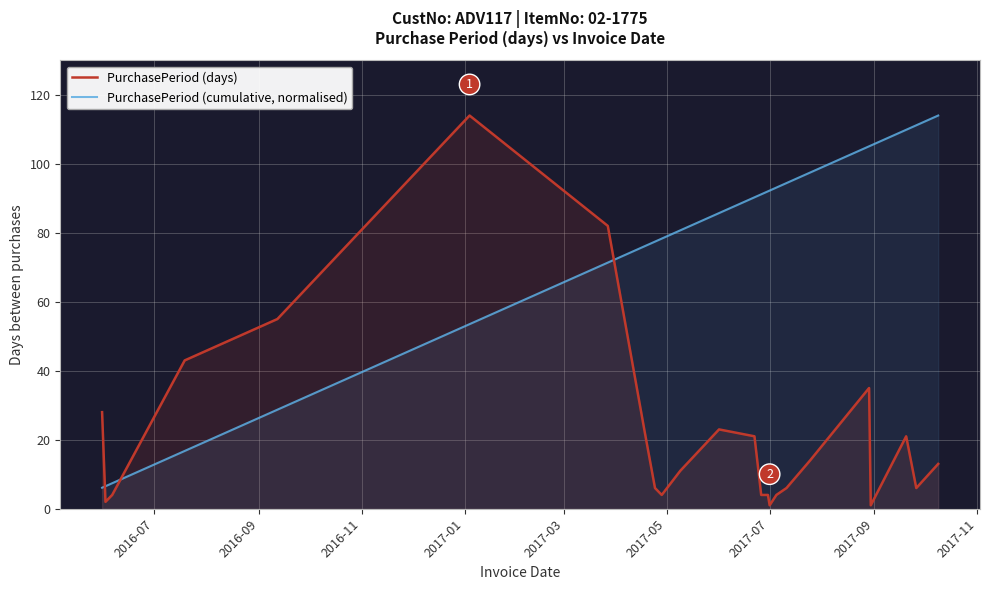

True or false: PurchasePeriod (cumulative, normalised) has more than 2 interior local peaks.

False